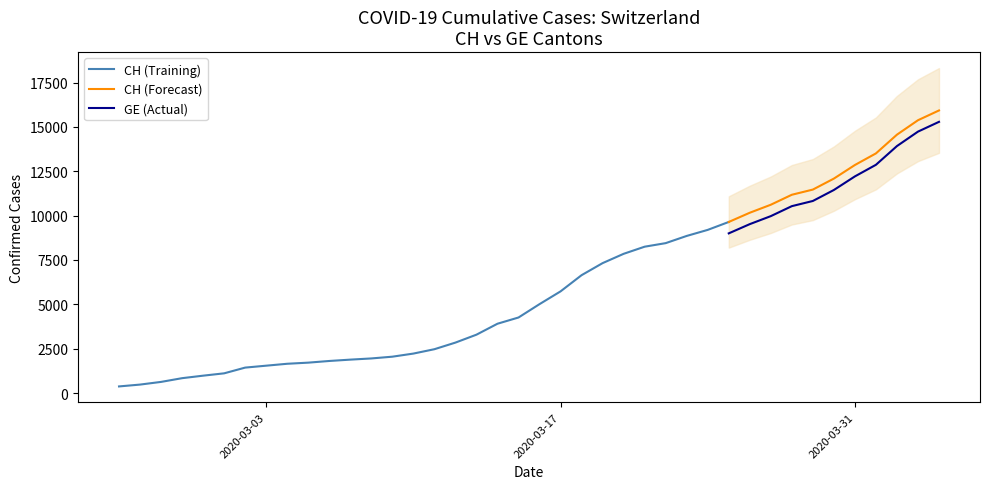

True or false: GE and CH intersect in this chart.

False